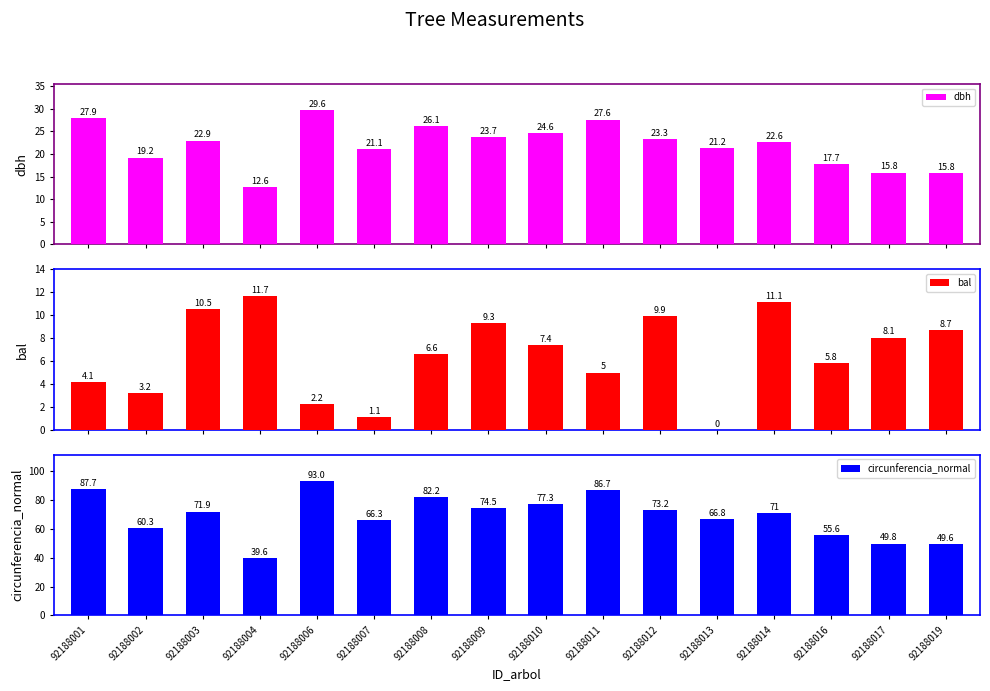

Where is dbh nearest to the value 21?

92188007